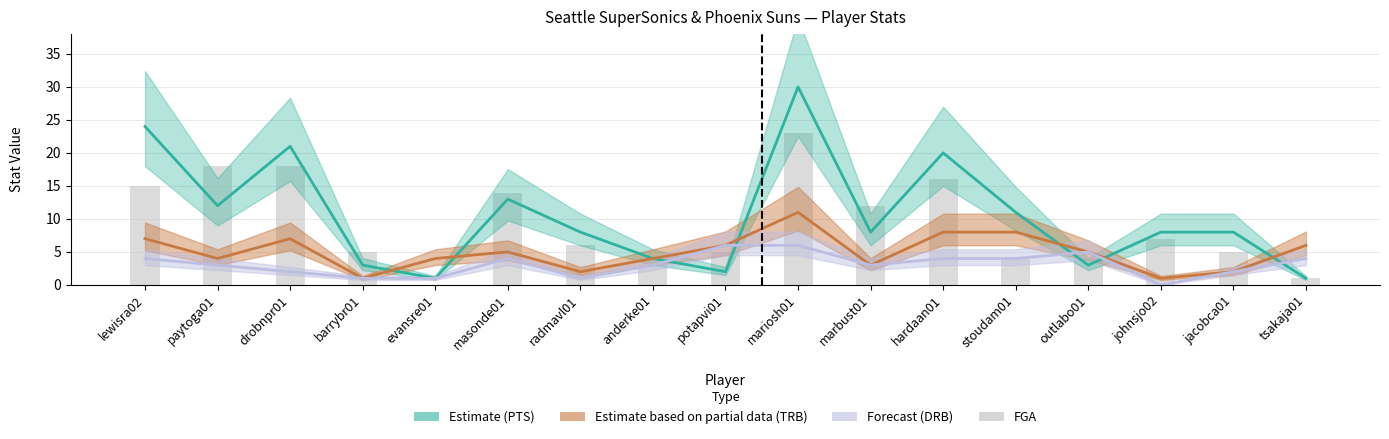

What is the label of the 15th bar from the right?

drobnpr01